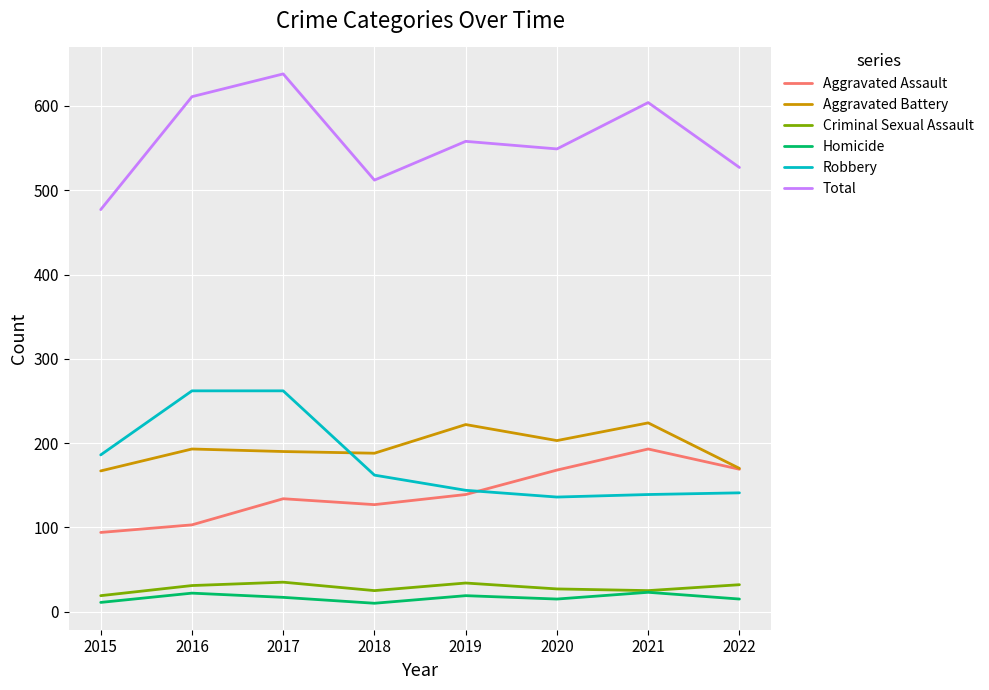

How many lines are shown in the chart?

6